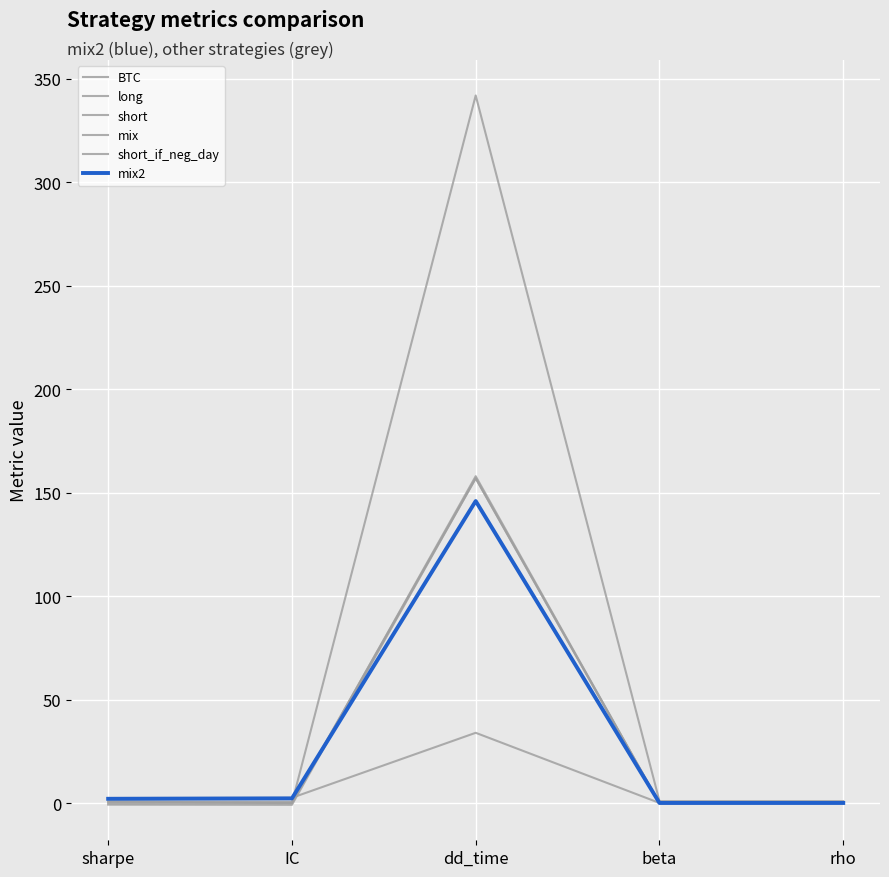

Does the chart have visible grid lines?

Yes